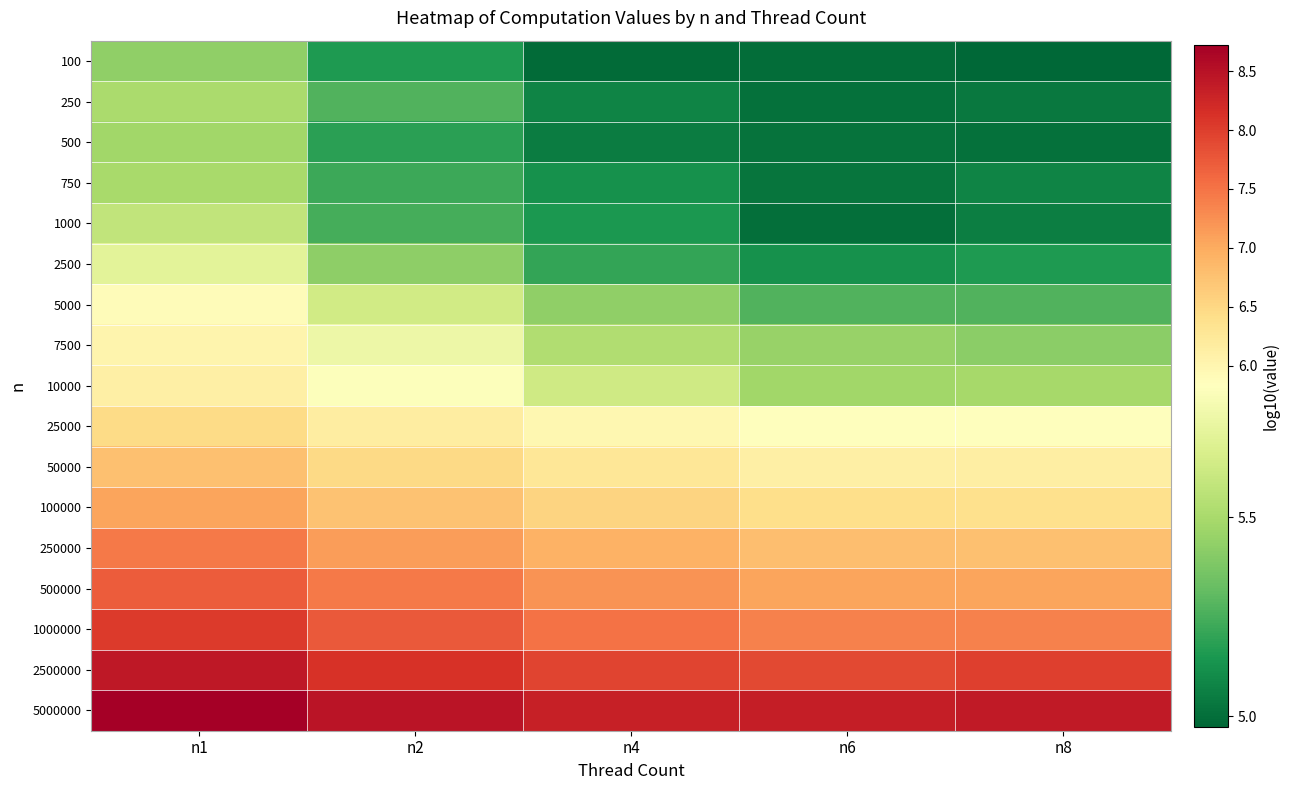

Between n2 and n6, which is larger?

n2